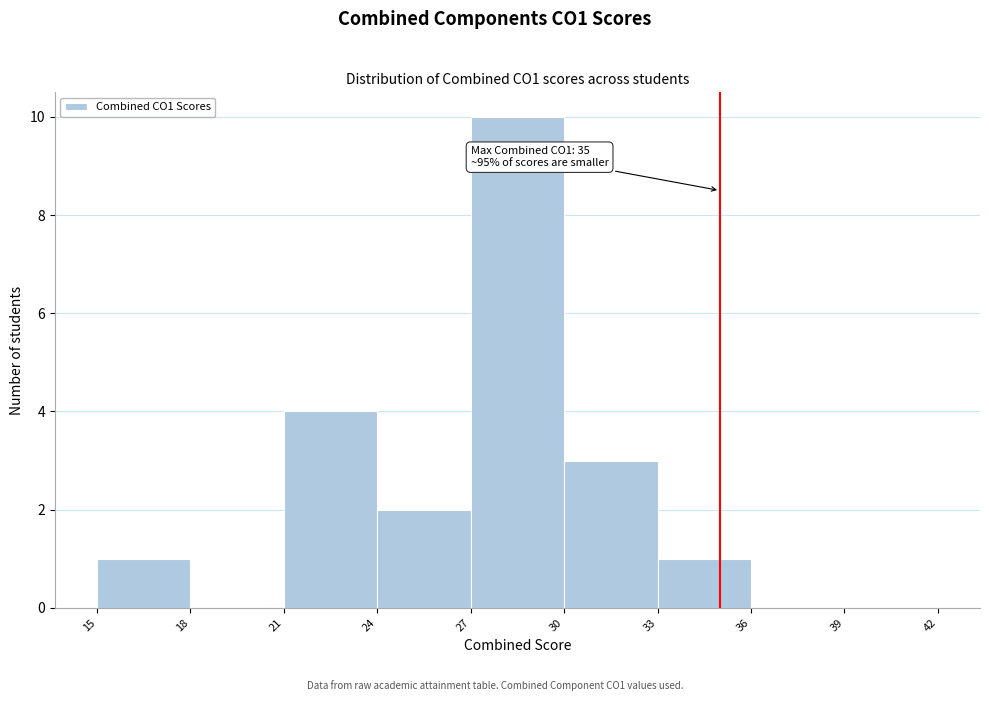

Which range on the x-axis has the tallest bar?

27 to 30